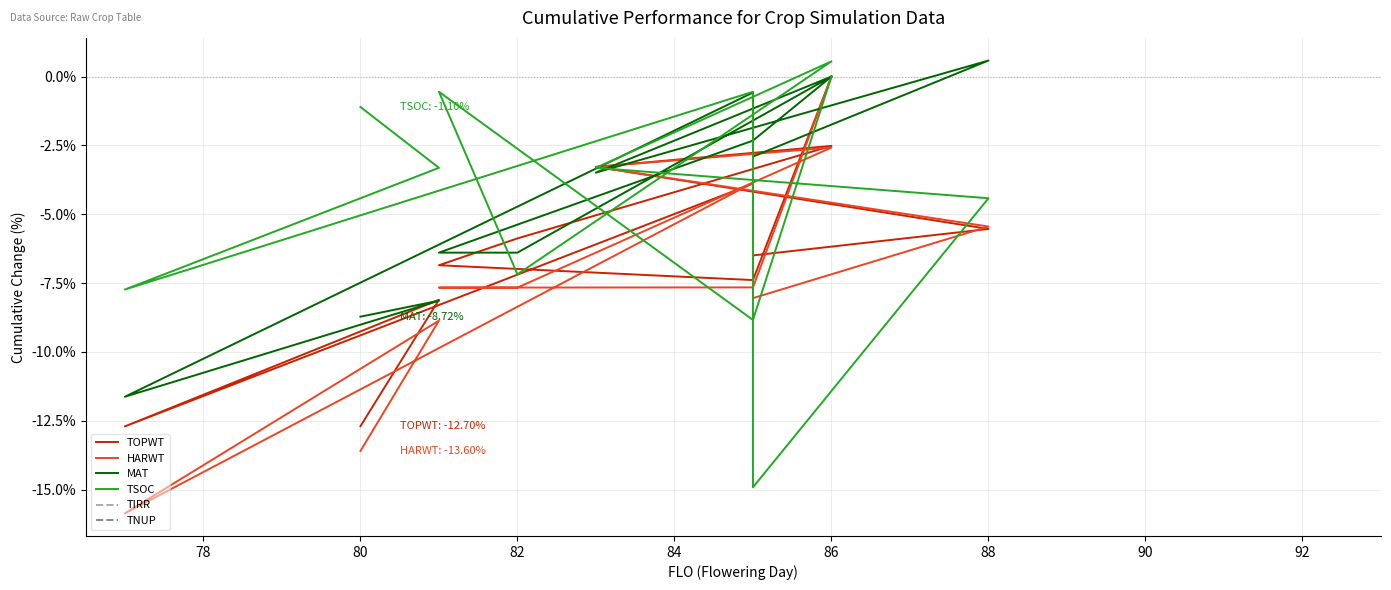

What are all the series names shown in the legend?

TOPWT, HARWT, MAT, TSOC, TIRR, TNUP